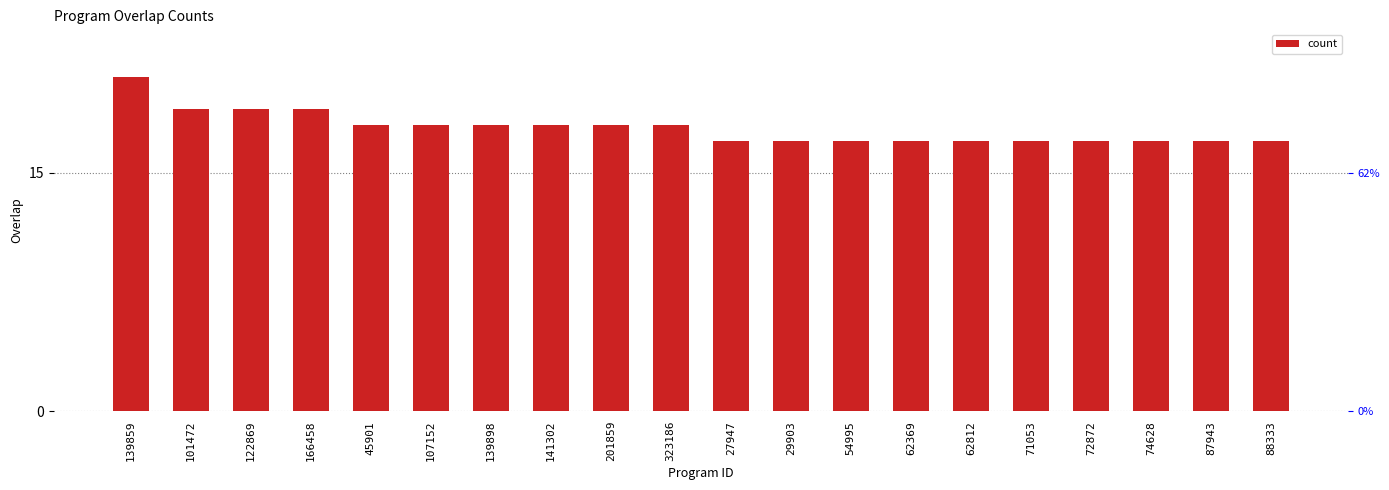

Where is the data nearest to the value 19?

101472